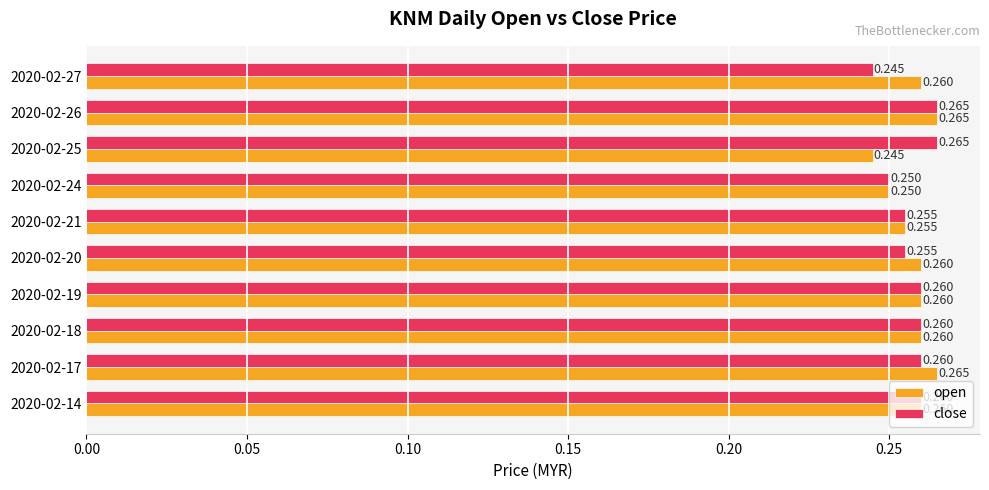

List the series in order of their overall mean, lowest first.

close, open